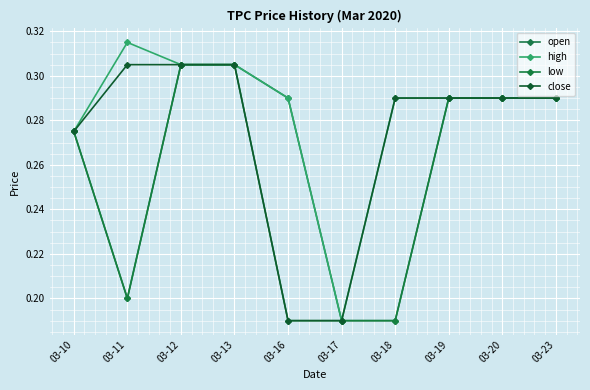

At 03-17, list the series in order from largest to smallest.

open, high, low, close